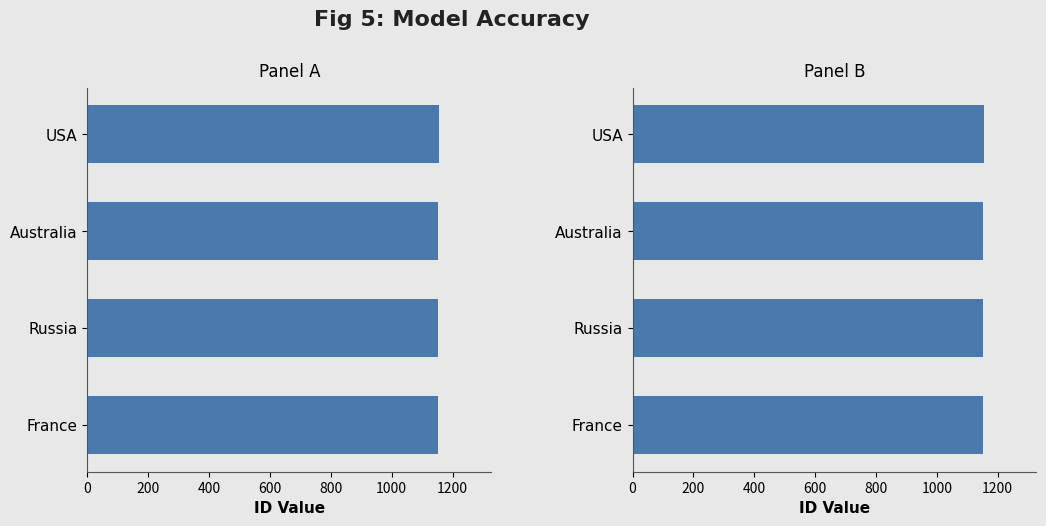

Count the number of data series in this chart.

1